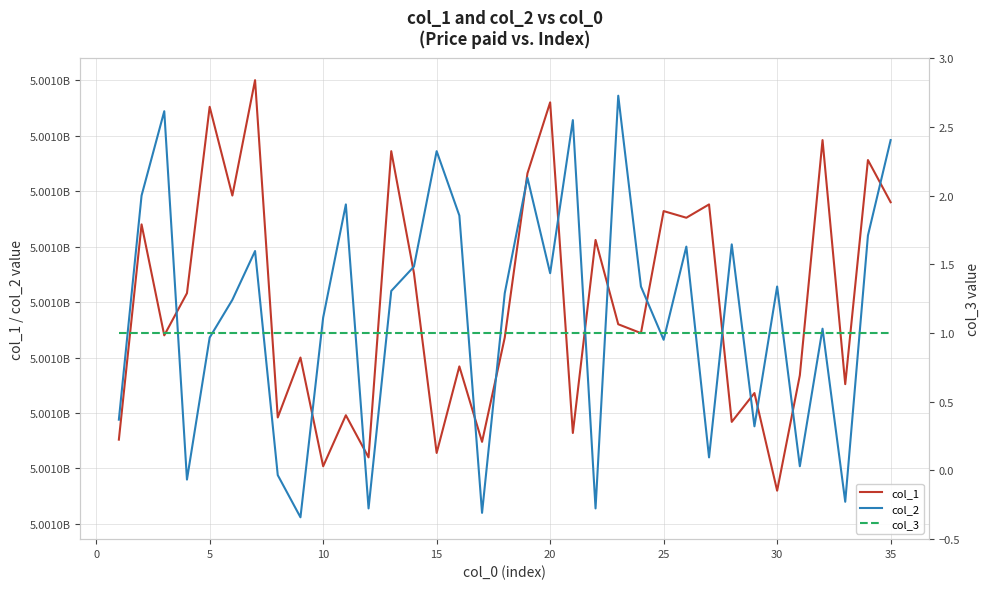

True or false: col_1 has a value of 6741372823 at 5.

False